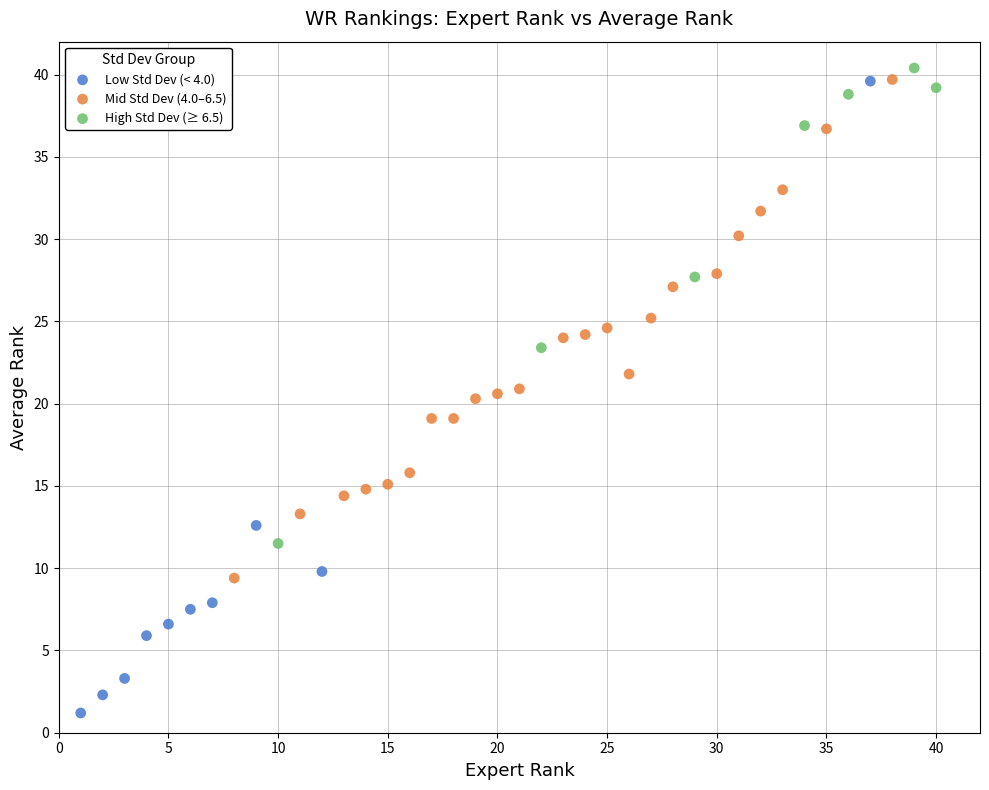

Which series reaches the minimum Y coordinate?

Low Std Dev (< 4.0)